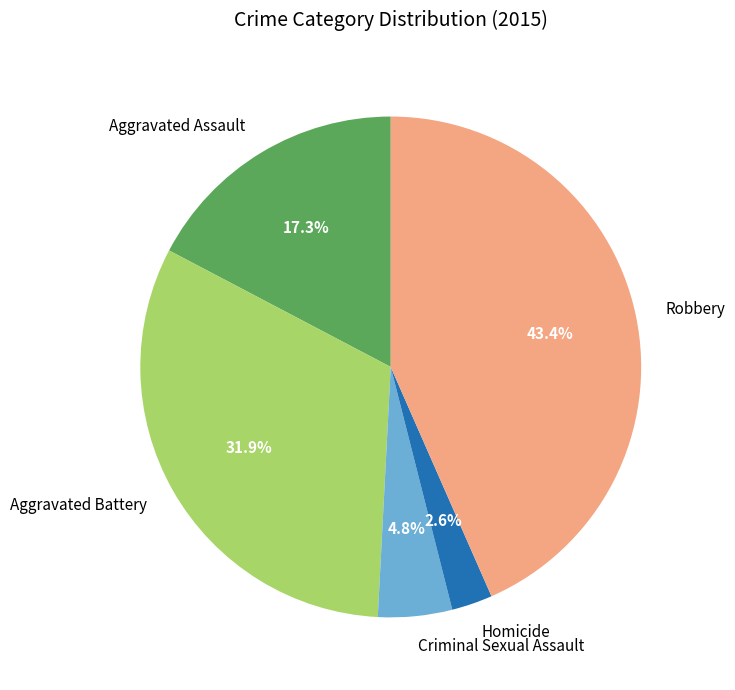

How many segments does this pie chart have?

5